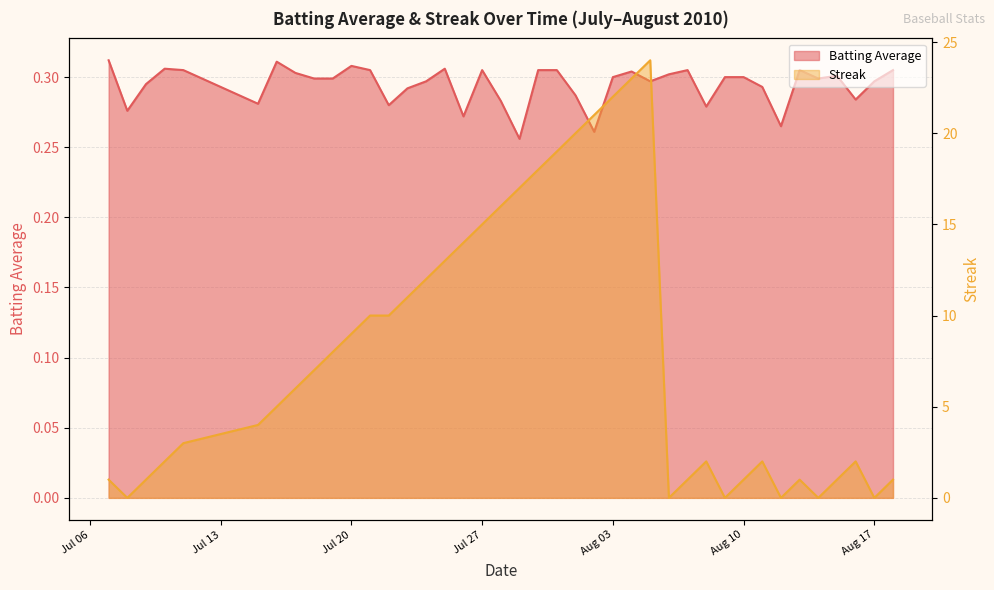

Which series has the widest spread of values?

Streak